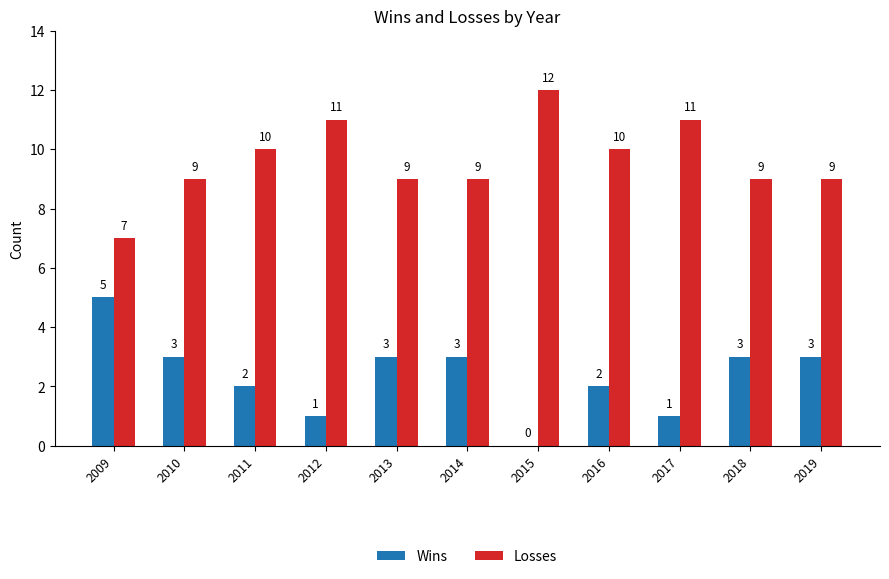

What is the total value across all series at 2013?

12